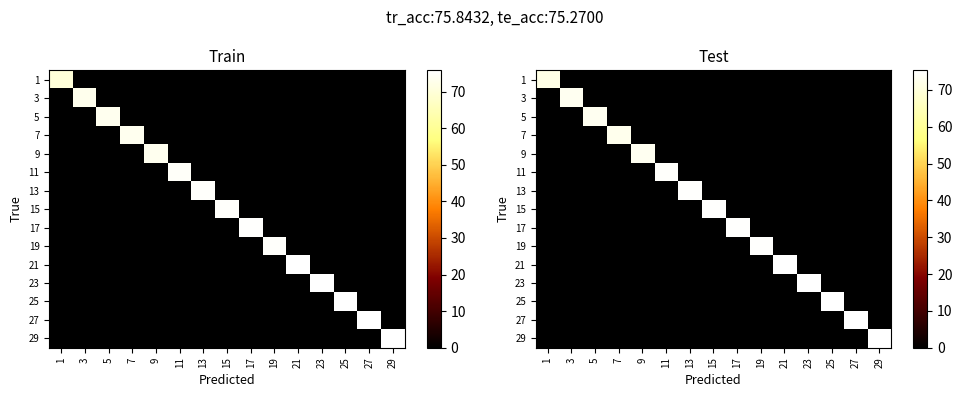

Rank the series by their maximum value, from highest to lowest.

29, 27, 25, 23, 21, 17, 19, 15, 13, 11, 5, 3, 9, 7, 1